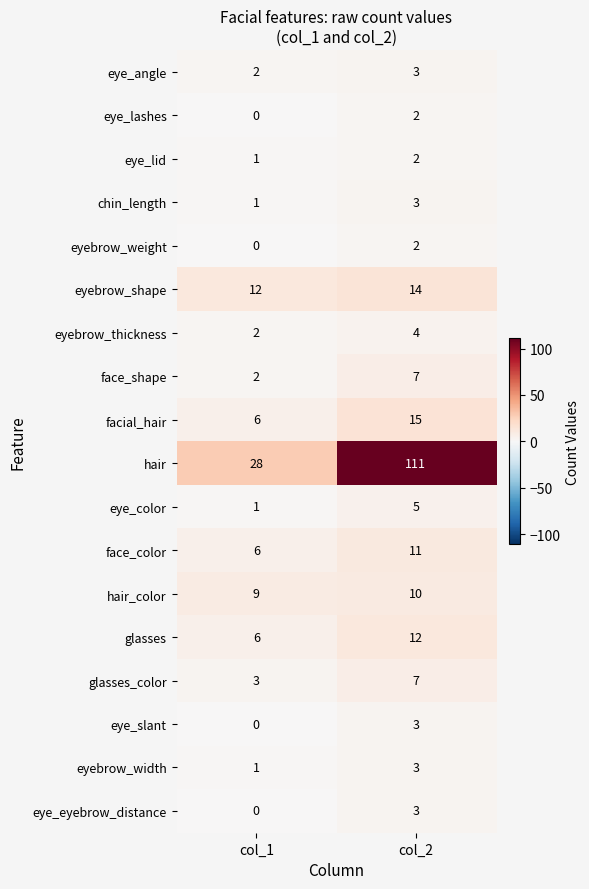

Is it true that eyebrow_width equals 3 at col_2?

True